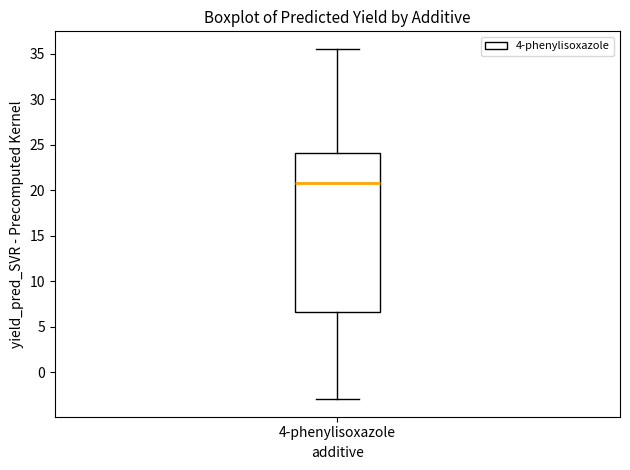

Transcribe this box plot: give where the median line is, the range the box spans, and where the two whiskers end, as read against the y-axis. The values are not printed on the chart, so give them approximately, as read against the axis.

median 21.0, box 6.5 to 24.0, whiskers -3.0 to 35.5